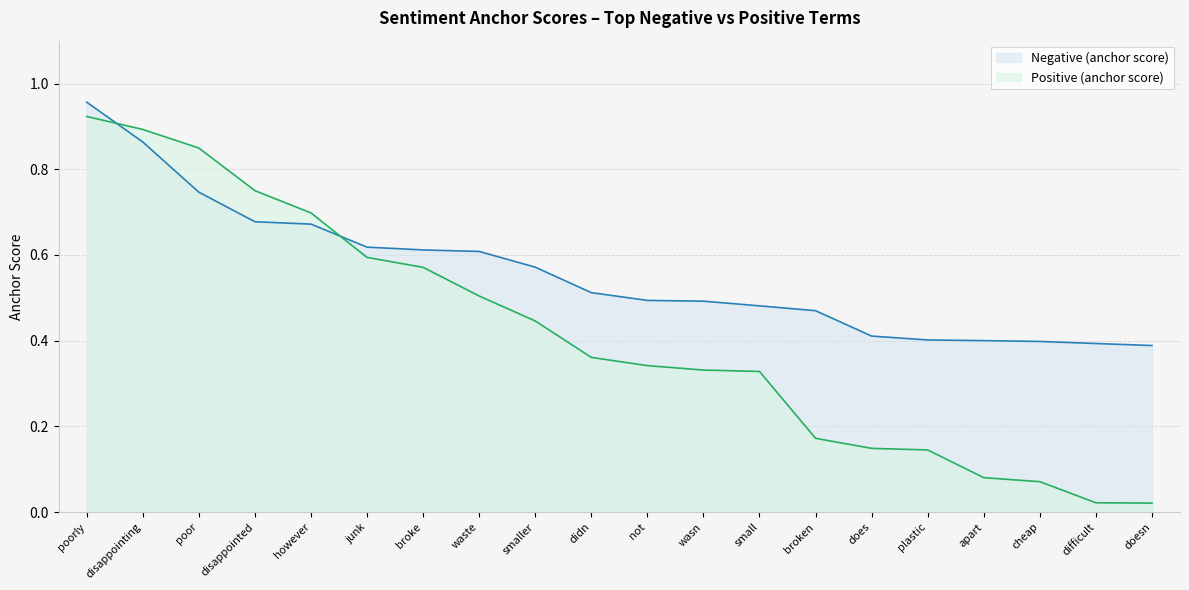

List the series in order of their peak value, highest first.

Negative (anchor score), Positive (anchor score)